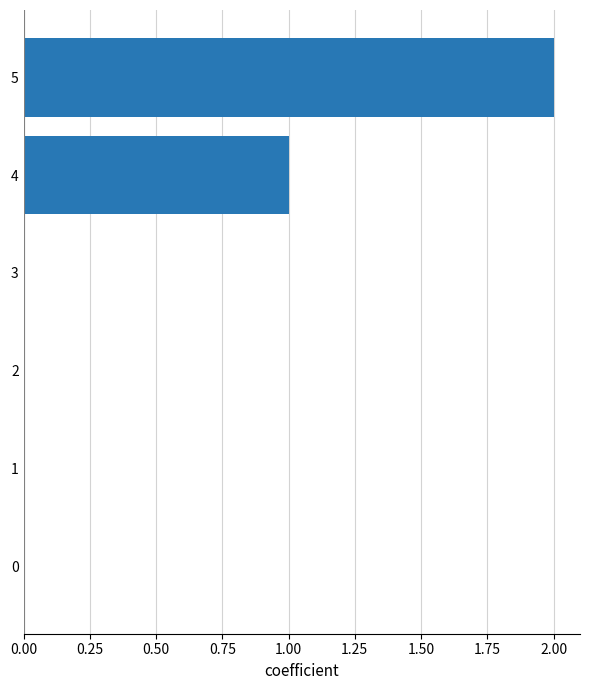

How many values are between 0 and 1?

5